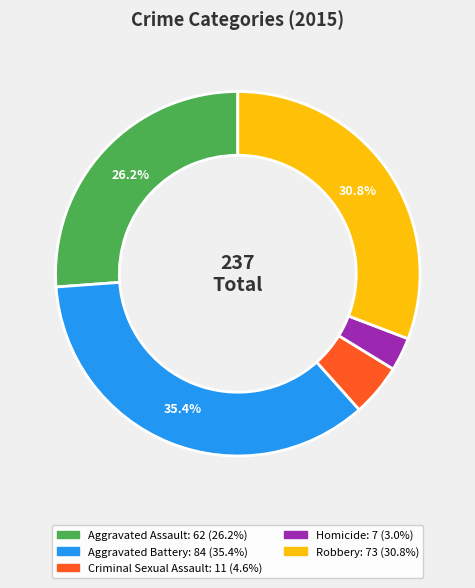

Does Criminal Sexual Assault account for over 50% of the chart?

No